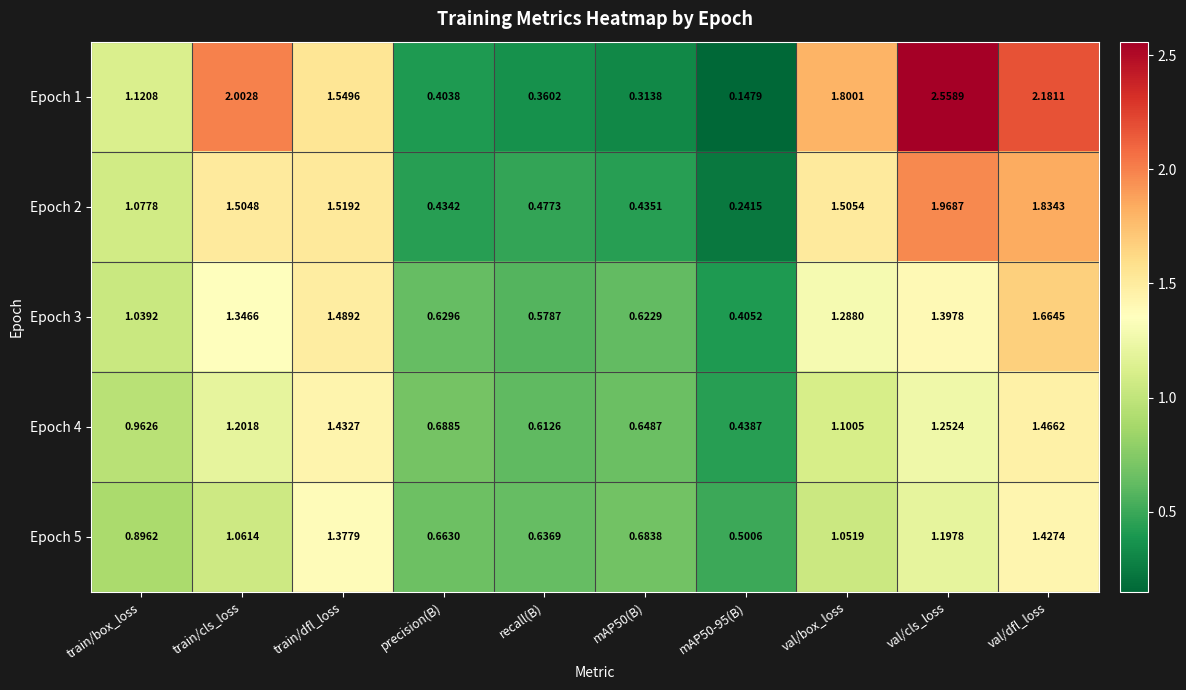

At which label does Epoch 3 first exceed 1?

train/box_loss